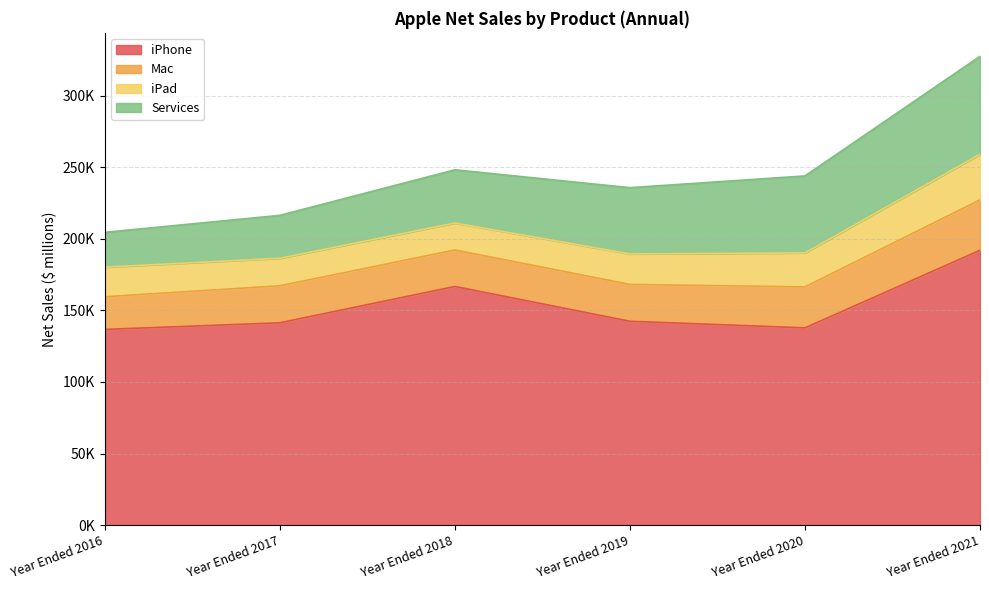

The Services series shows 29980 at Year Ended 2017. True or false?

True